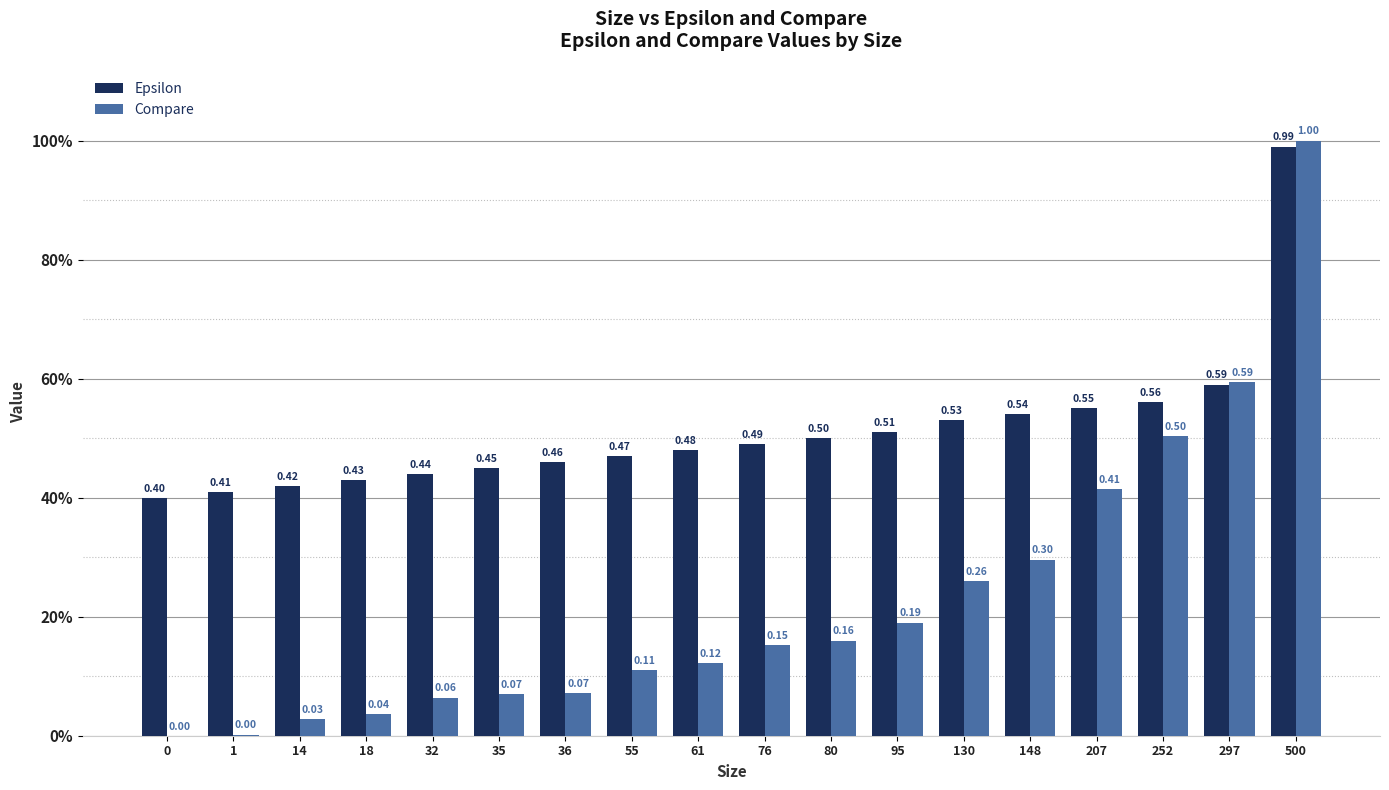

The value of Epsilon at 18 is 0.7. True or false?

False